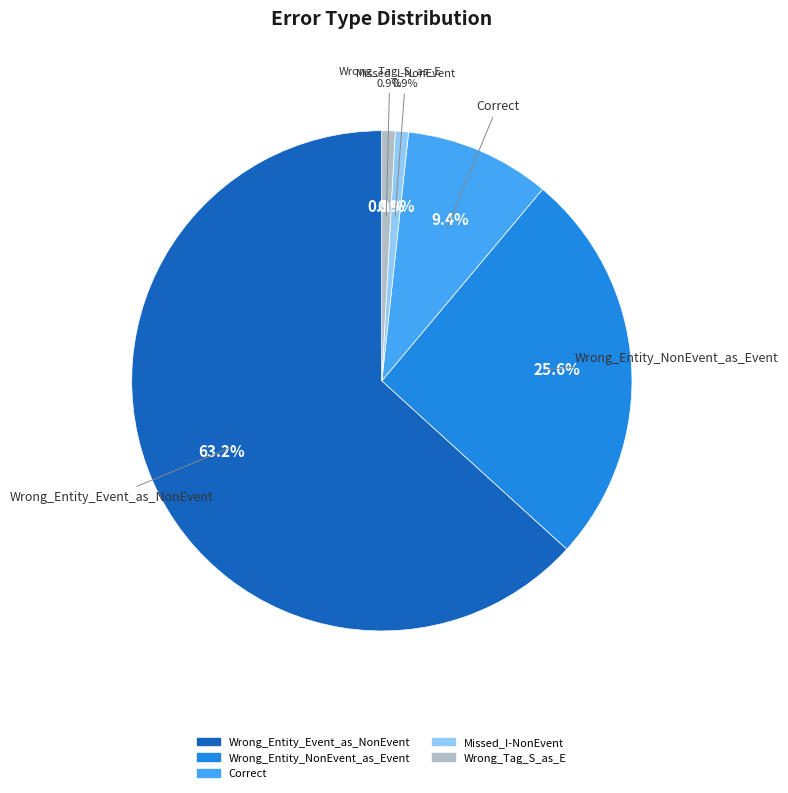

To the nearest percent, what is the difference between the largest and smallest slice percentages?

62%